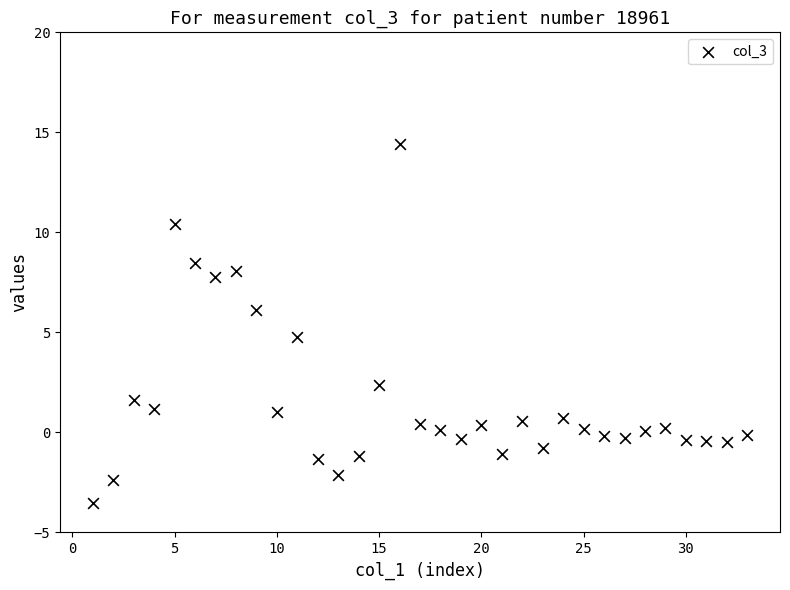

What is the range of X values (max minus min)?

32.0